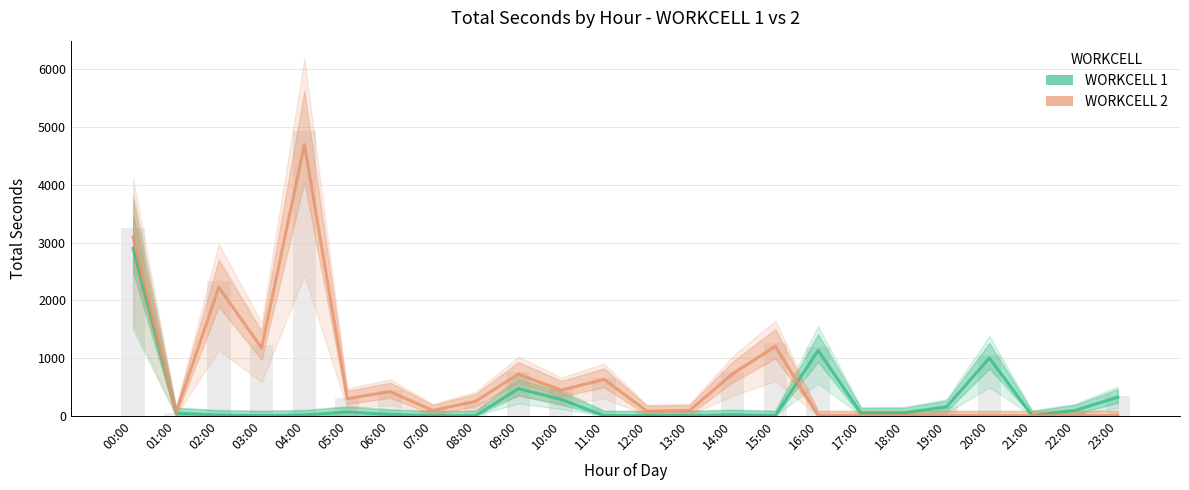

Which series changed the most between 03:00 and 21:00?

WORKCELL 2